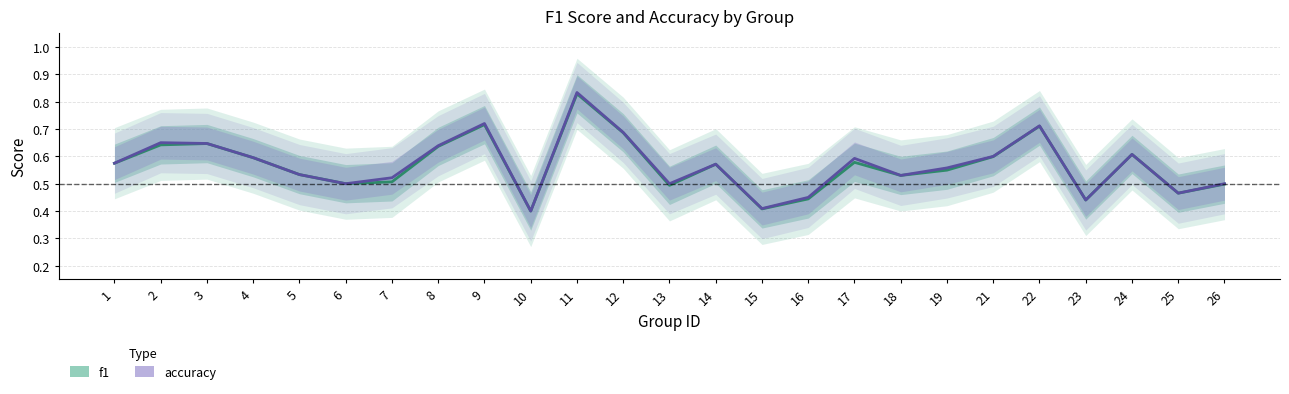

Read the accuracy value at 9.

0.7